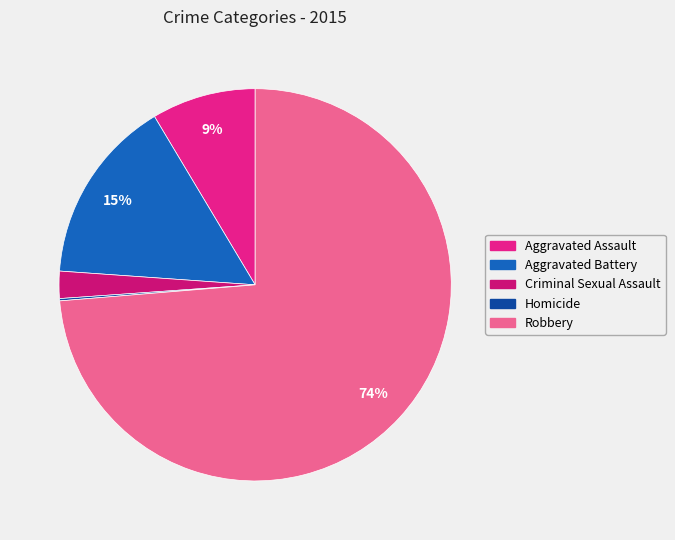

Which category accounts for the majority?

Robbery